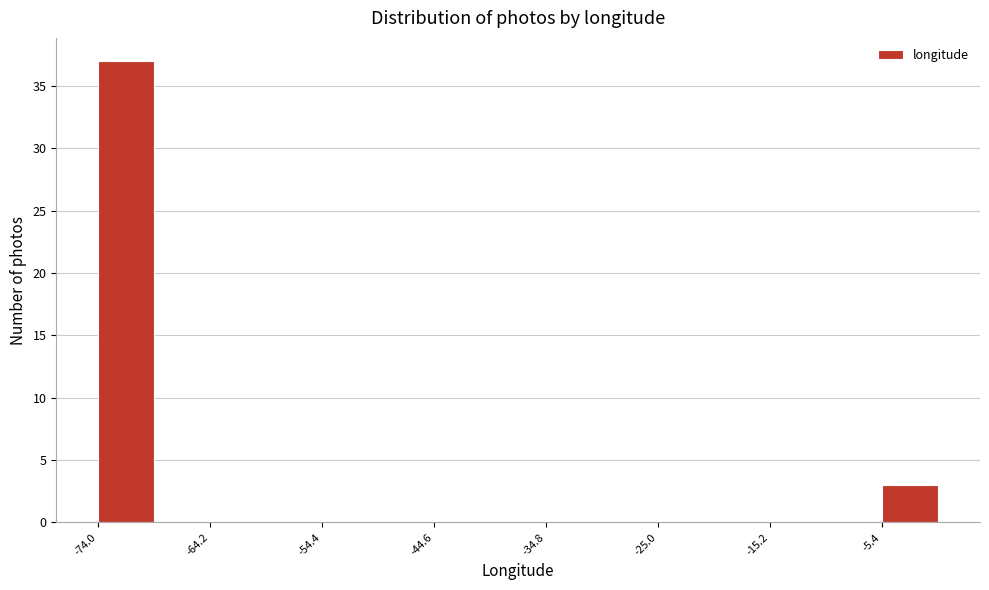

Over which range of the x-axis is the bar tallest?

-74 to -69